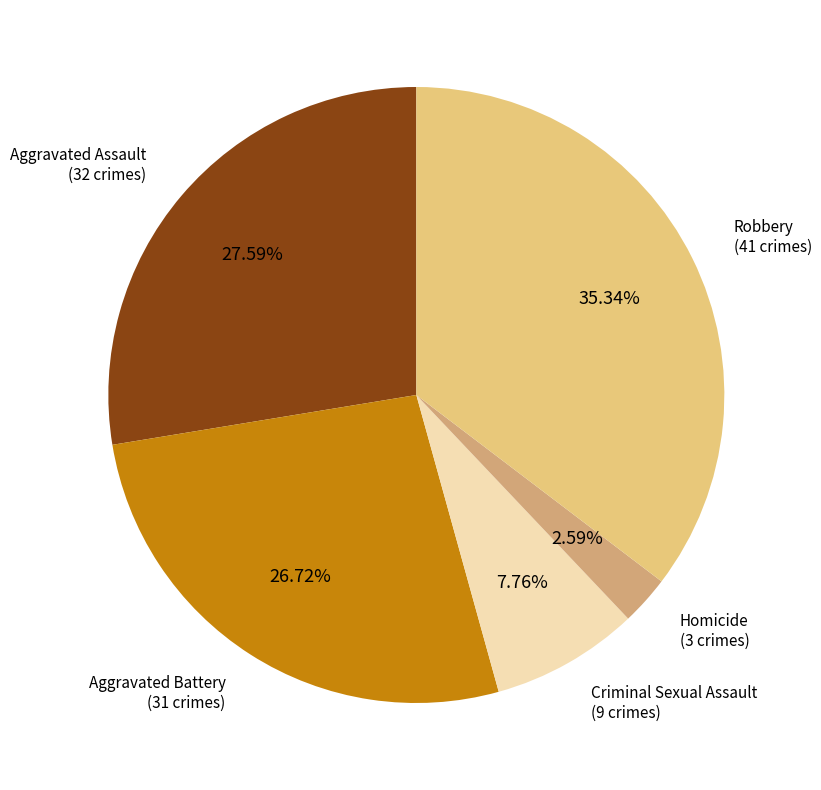

Is there any slice that represents more than half of the pie?

No